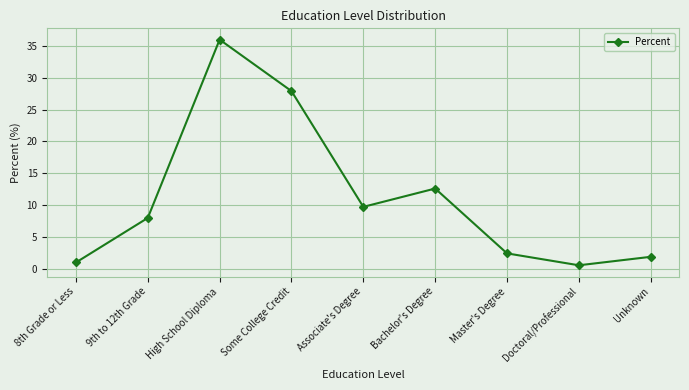

How many lines are shown in the chart?

1